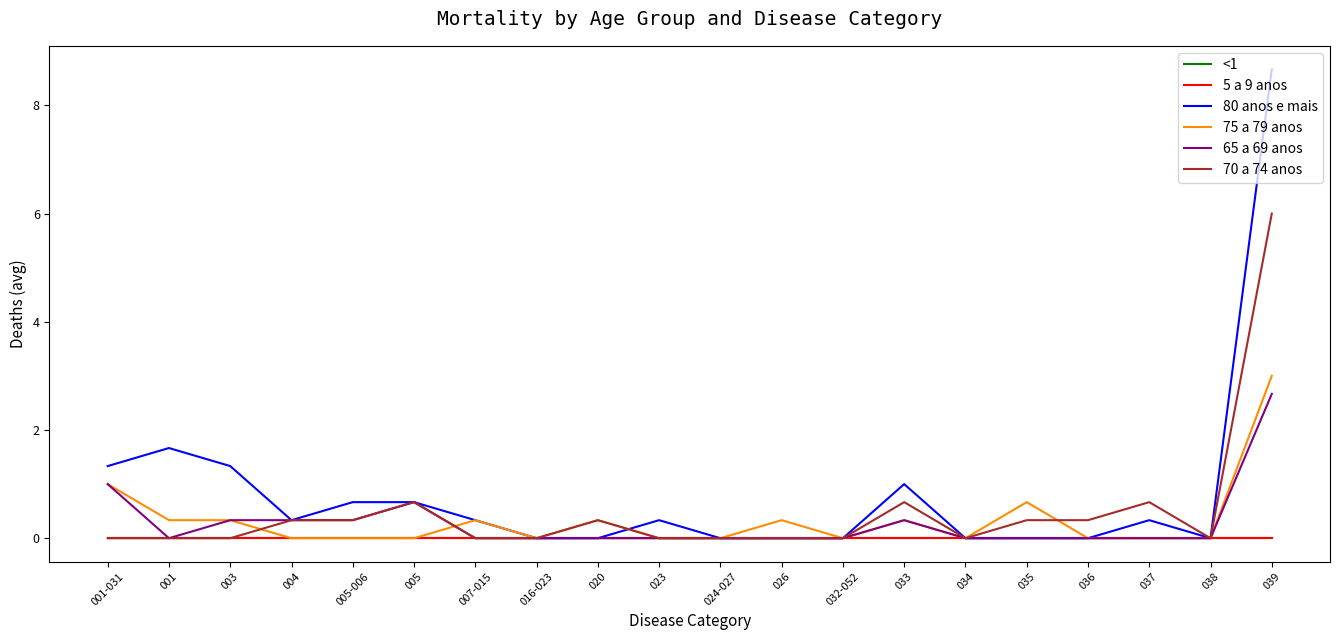

True or false: 80 anos e mais has a value of 5.8 at 026.

False